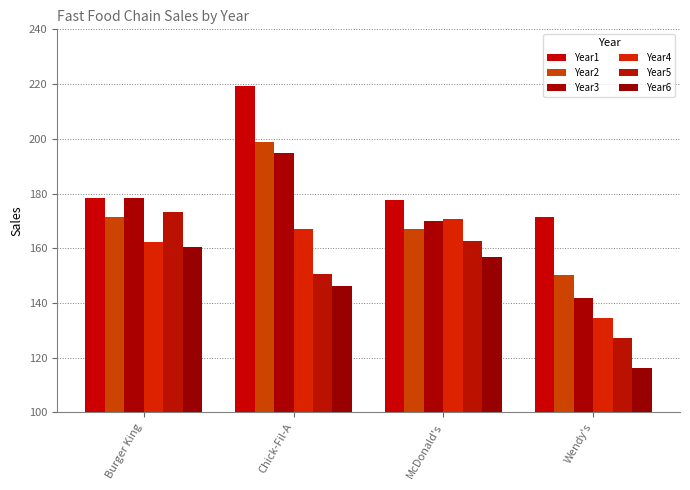

What is the label of the 1st bar from the right?

Wendy's